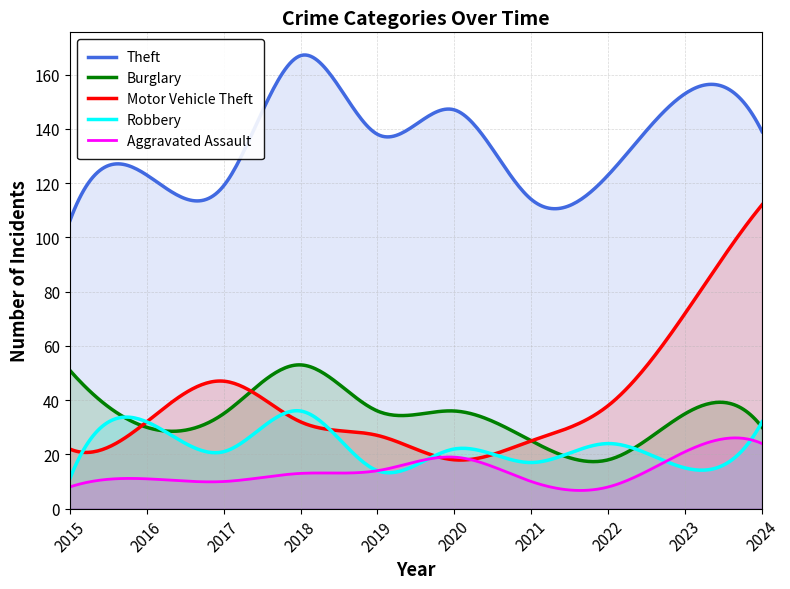

Where is the first local minimum for Aggravated Assault?

2017